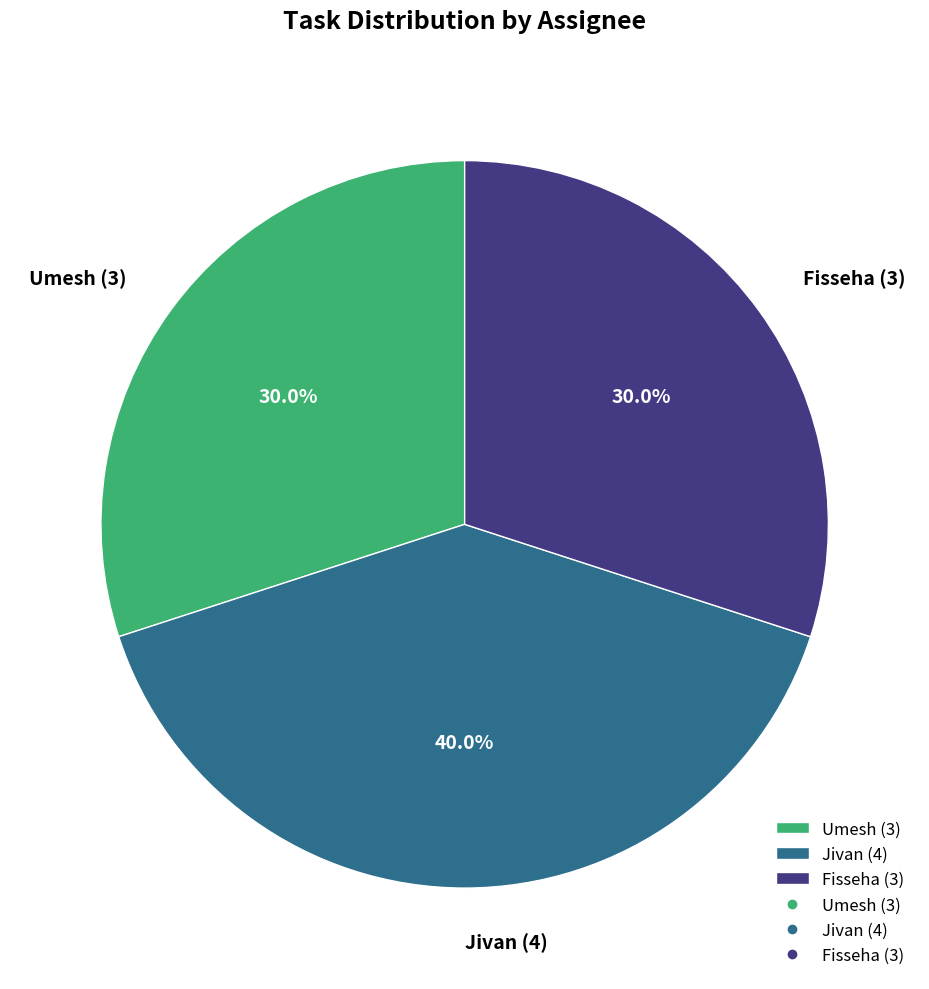

Which slice is the largest?

Jivan